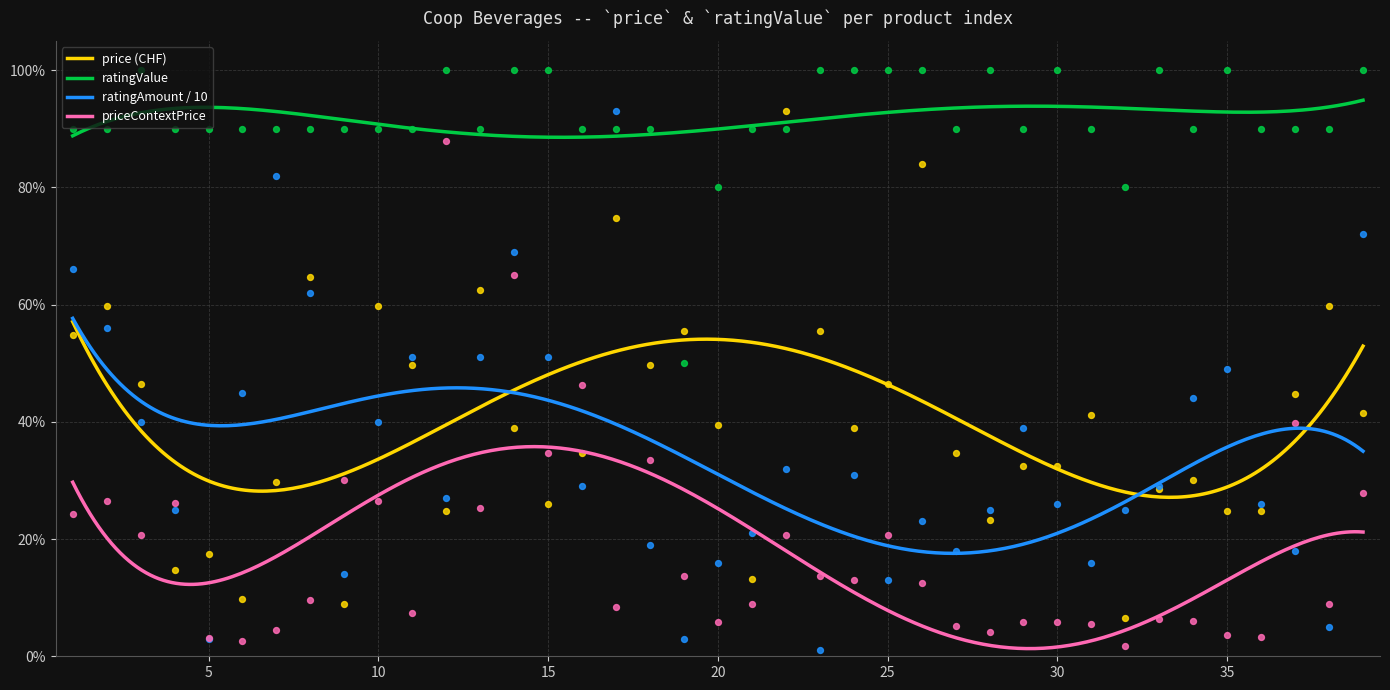

What is the total value across all series at 19?

1.2